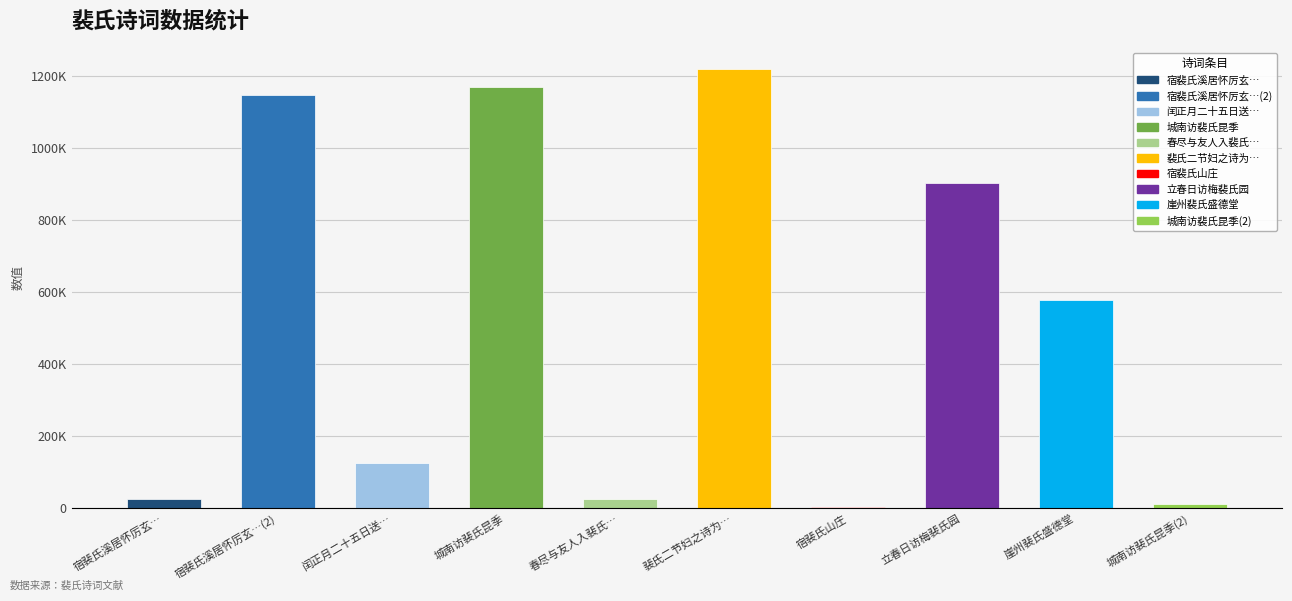

What is the maximum value shown in the chart?

1218607